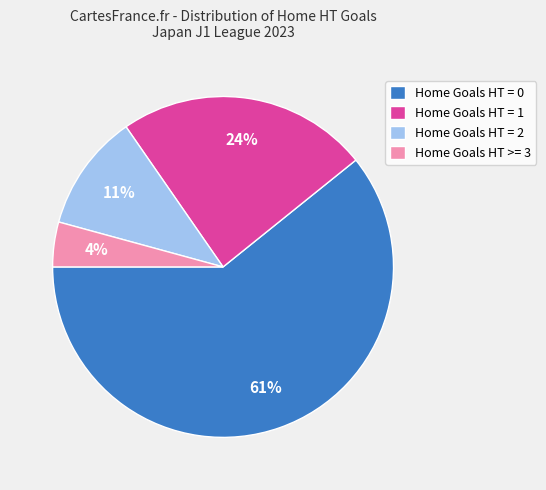

Do Home Goals HT = 2 and Home Goals HT = 1 together represent more than half of the pie?

No